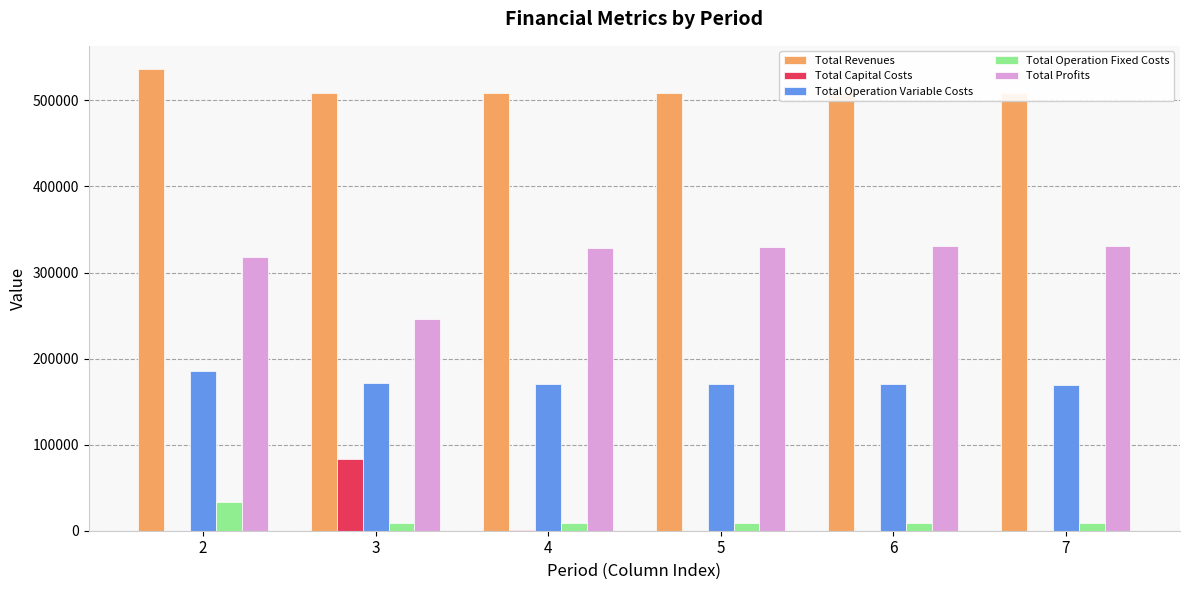

What is the approximate value of Total Operation Variable Costs at 6?

169968.6